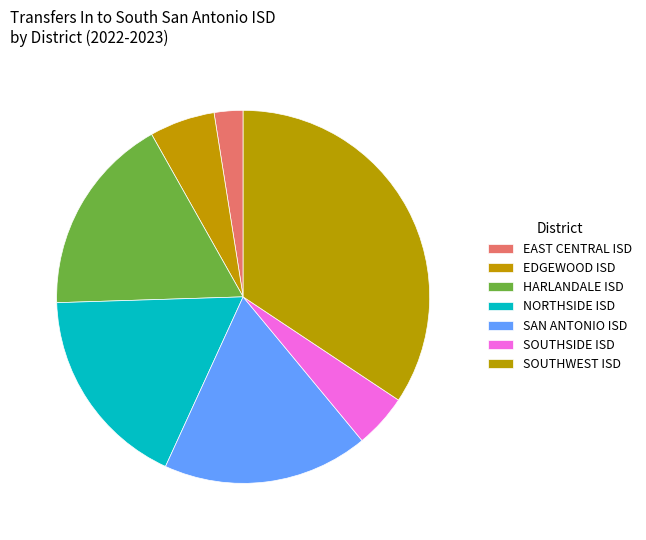

How many segments does this pie chart have?

7